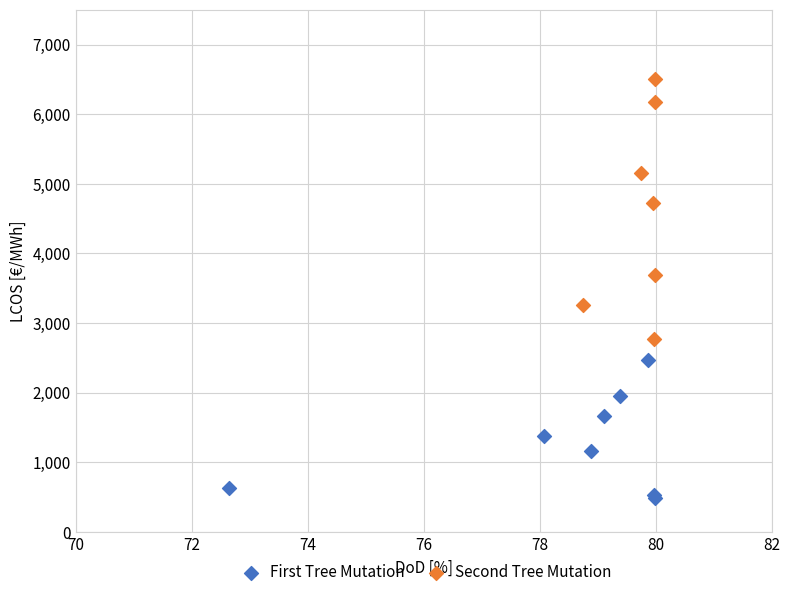

Which series contains the lowest Y value?

First Tree Mutation